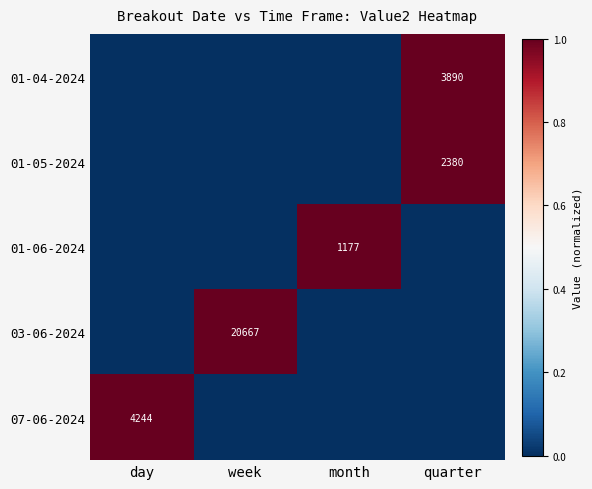

The 01-04-2024 series shows 6411 at quarter. True or false?

False